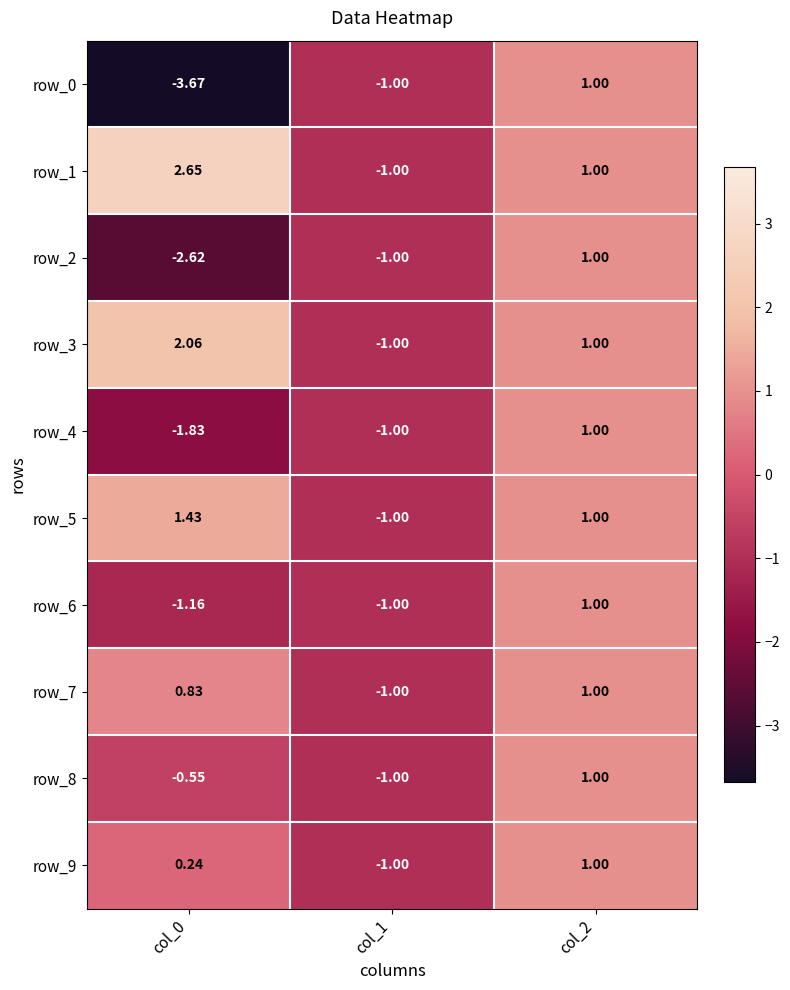

The row_4 series shows -1.0 at col_1. True or false?

True